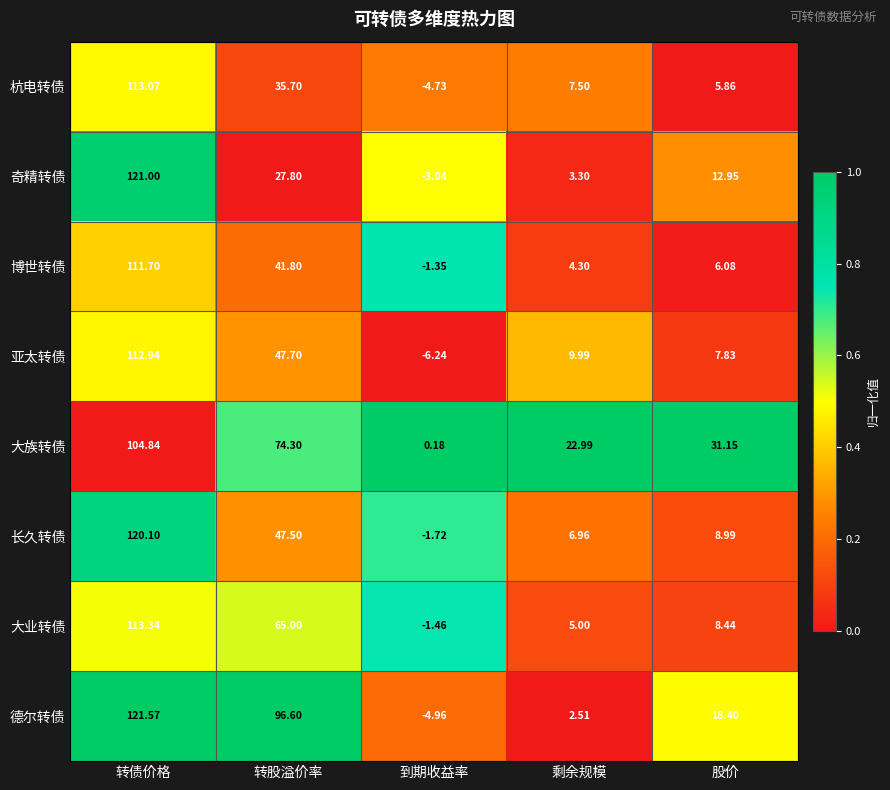

Which series changed the most between 转股溢价率 and 剩余规模?

德尔转债